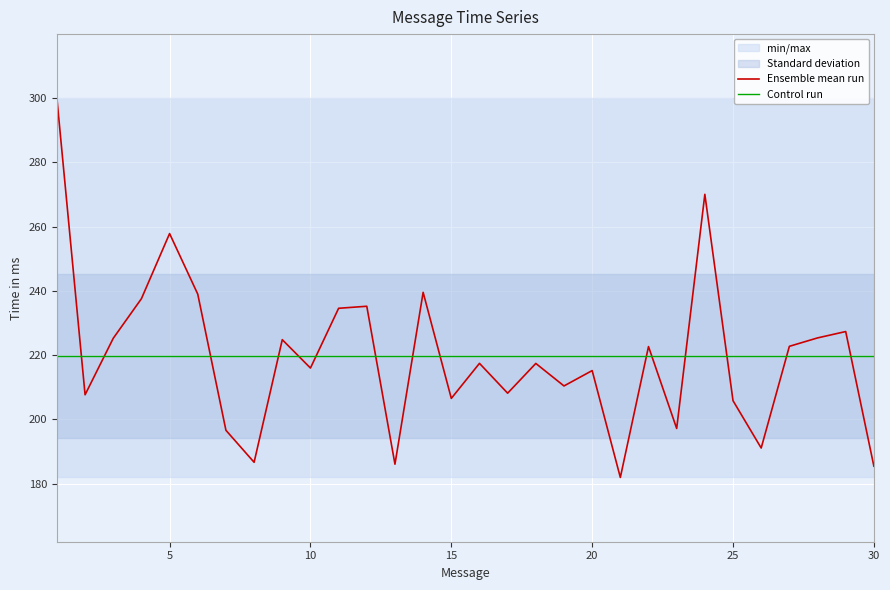

True or false: the data shows 222.7 at 22.

True